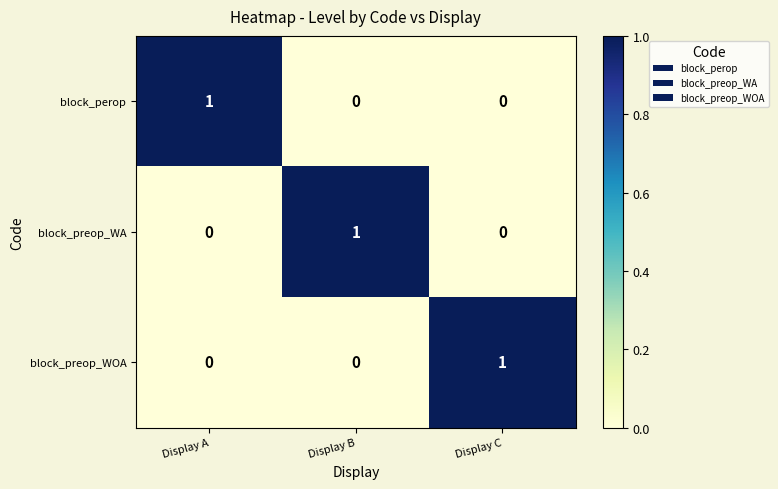

True or false: block_preop_WA has a value of 0 at Display A.

True